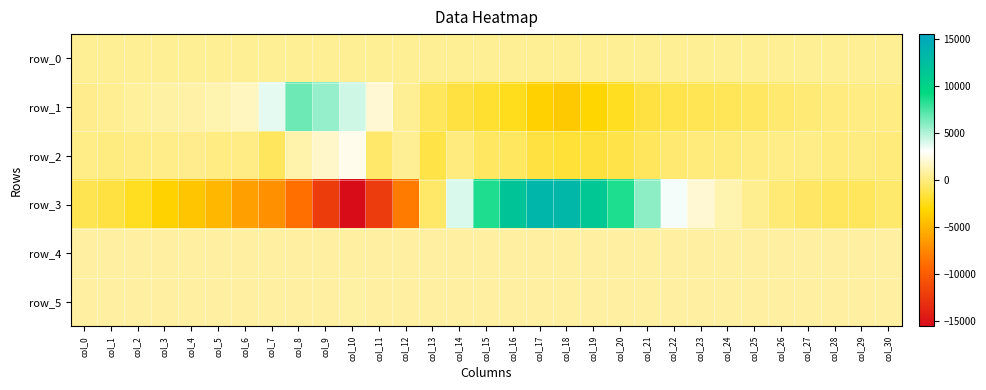

Reading left to right, extract all data points from this chart.

row_0: col_0=517.9	col_1=517.9	col_2=518.0	col_3=518.0	col_4=518.0	col_5=518.1	col_6=518.2	col_7=518.2	col_8=518.3	col_9=518.3	col_10=518.4	col_11=518.4	col_12=518.4	col_13=518.5	col_14=518.6	col_15=518.6	col_16=518.7	col_17=518.7	col_18=518.8	col_19=518.8	col_20=518.9	col_21=518.9	col_22=519.0	col_23=519.1	col_24=519.1	col_25=519.1	col_26=519.2	col_27=519.2	col_28=519.3	col_29=519.3	col_30=519.4
row_1: col_0=354.0	col_1=438.0	col_2=697.0	col_3=875.0	col_4=969.0	col_5=1167.0	col_6=1548.0	col_7=3757.0	col_8=6672.0	col_9=5693.0	col_10=4247.0	col_11=2021.0	col_12=520.0	col_13=-861.0	col_14=-1466.0	col_15=-1932.0	col_16=-2386.0	col_17=-3499.0	col_18=-3931.0	col_19=-3265.0	col_20=-2250.0	col_21=-1477.0	col_22=-1171.0	col_23=-1054.0	col_24=-950.0	col_25=-678.0	col_26=-420.0	col_27=-182.0	col_28=-41.0	col_29=112.0	col_30=91.0
row_2: col_0=204.0	col_1=16.0	col_2=161.0	col_3=301.0	col_4=316.0	col_5=121.0	col_6=172.0	col_7=-789.0	col_8=1083.0	col_9=1793.0	col_10=2662.0	col_11=-488.0	col_12=529.0	col_13=-1348.0	col_14=-21.0	col_15=-695.0	col_16=-750.0	col_17=-1459.0	col_18=-1700.0	col_19=-1578.0	col_20=-1317.0	col_21=-848.0	col_22=-352.0	col_23=-96.0	col_24=-75.0	col_25=108.0	col_26=239.0	col_27=218.0	col_28=-20.0	col_29=17.0	col_30=-115.0
row_3: col_0=-1095.0	col_1=-1458.0	col_2=-2262.0	col_3=-3399.0	col_4=-4124.0	col_5=-4912.0	col_6=-6163.0	col_7=-6934.0	col_8=-8744.0	col_9=-12159.0	col_10=-15528.0	col_11=-12212.0	col_12=-8162.0	col_13=-556.0	col_14=4024.0	col_15=8525.0	col_16=11715.0	col_17=13495.0	col_18=13332.0	col_19=11391.0	col_20=8584.0	col_21=5835.0	col_22=3389.0	col_23=2038.0	col_24=1198.0	col_25=421.0	col_26=-201.0	col_27=-655.0	col_28=-799.0	col_29=-809.0	col_30=-465.0
row_4: col_0=809.0	col_1=810.0	col_2=810.0	col_3=816.0	col_4=816.0	col_5=815.0	col_6=811.0	col_7=817.0	col_8=813.0	col_9=814.0	col_10=813.0	col_11=810.0	col_12=805.0	col_13=799.0	col_14=798.0	col_15=798.0	col_16=798.0	col_17=795.0	col_18=801.0	col_19=805.0	col_20=806.0	col_21=800.0	col_22=809.0	col_23=810.0	col_24=809.0	col_25=811.0	col_26=812.0	col_27=815.0	col_28=816.0	col_29=811.0	col_30=812.0
row_5: col_0=829.0	col_1=835.0	col_2=824.0	col_3=832.0	col_4=833.0	col_5=835.0	col_6=834.0	col_7=833.0	col_8=837.0	col_9=836.0	col_10=851.0	col_11=842.0	col_12=847.0	col_13=839.0	col_14=843.0	col_15=836.0	col_16=845.0	col_17=842.0	col_18=839.0	col_19=840.0	col_20=835.0	col_21=832.0	col_22=832.0	col_23=833.0	col_24=834.0	col_25=834.0	col_26=839.0	col_27=836.0	col_28=836.0	col_29=828.0	col_30=834.0